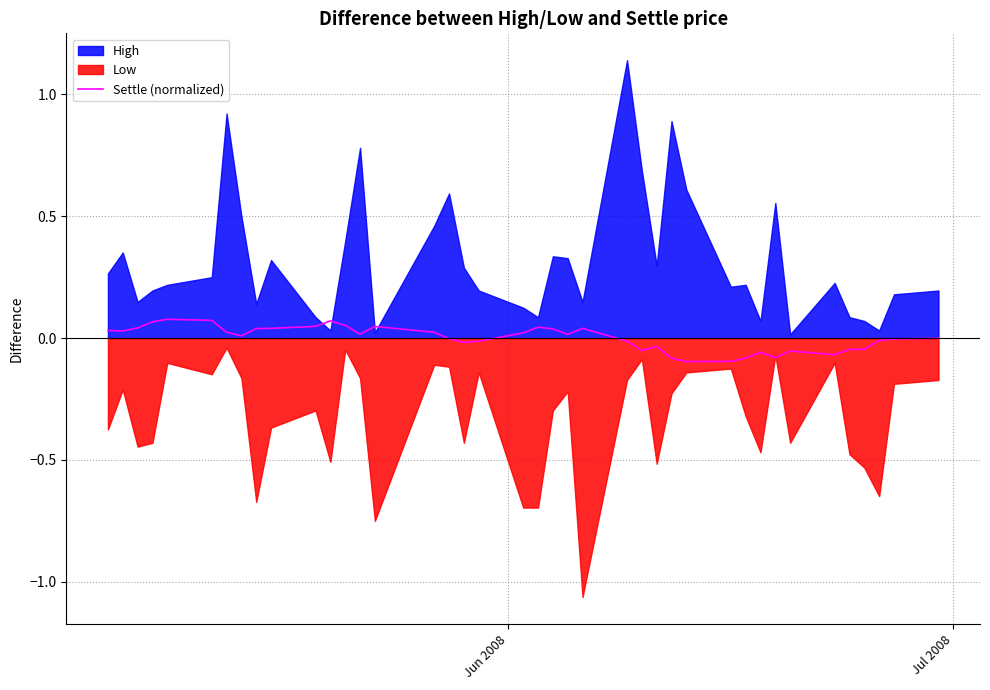

Does the chart display data point markers on the line(s)?

No